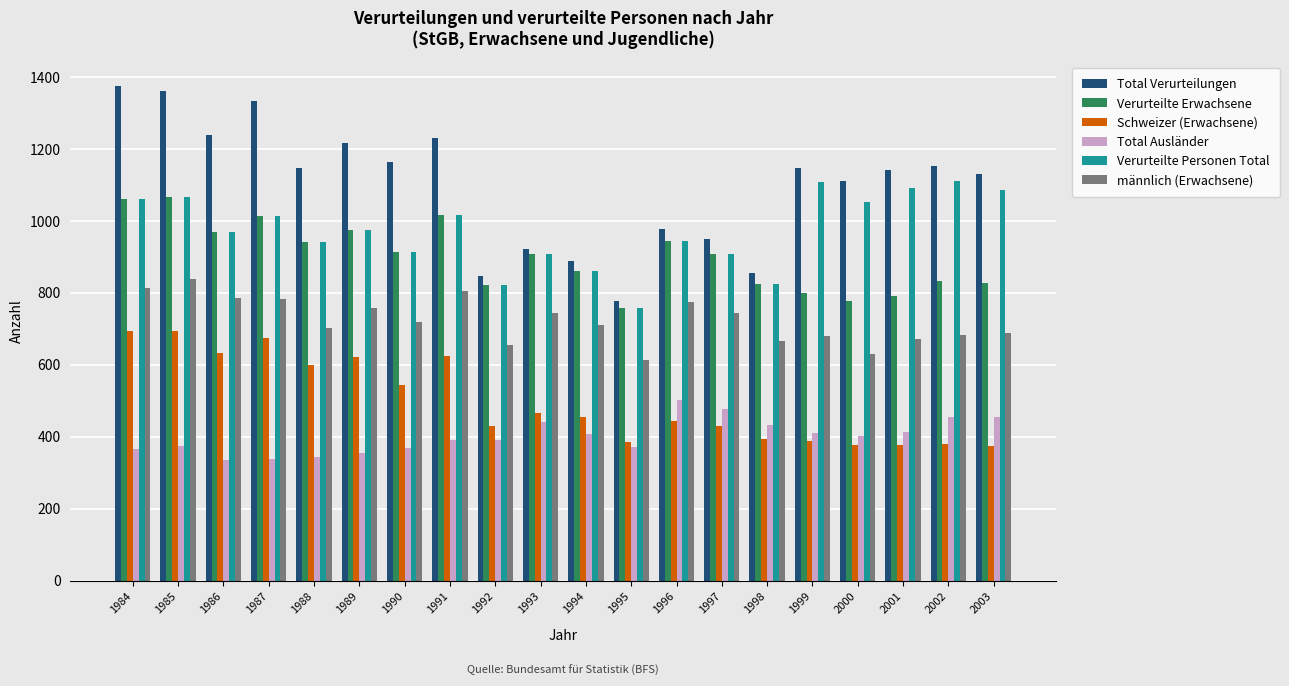

What is the greatest value displayed?

1373